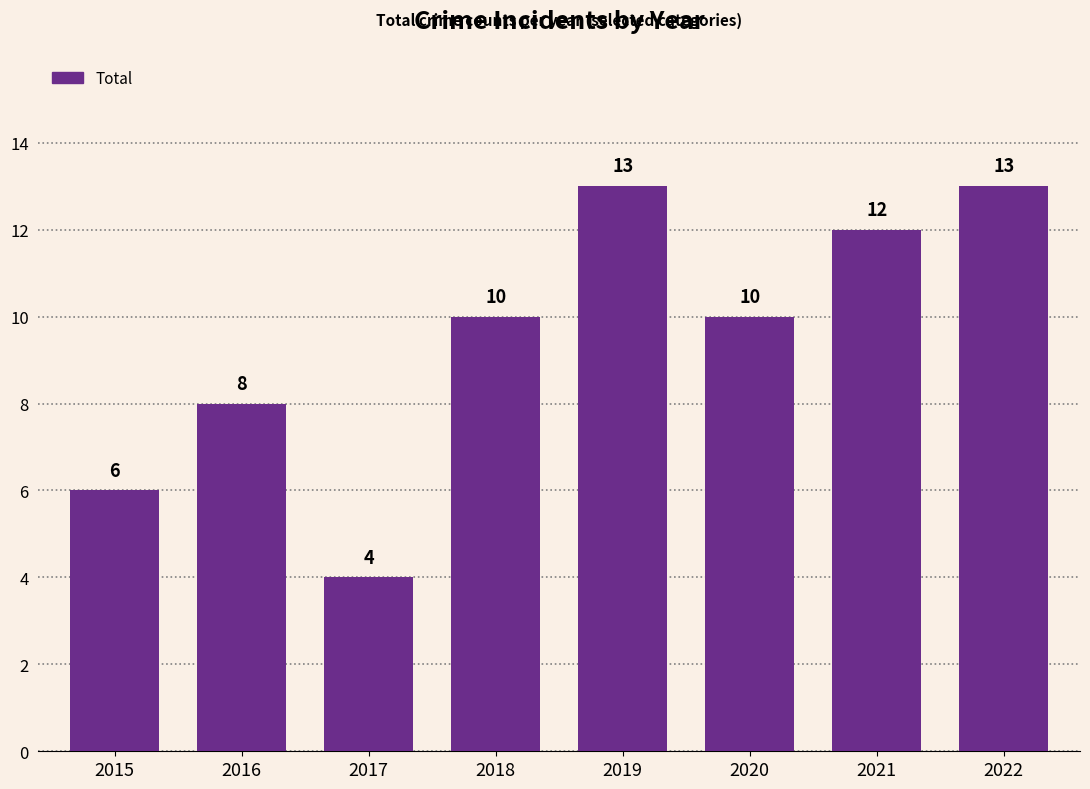

What is the value of the 8th bar from the left?

13